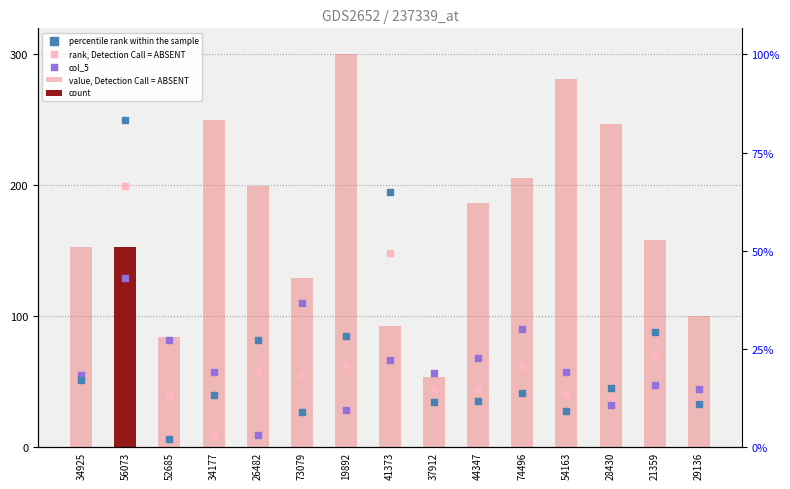

Is the value of value, Detection Call = ABSENT at 73079 greater than the value of col_5 at 73079?

Yes